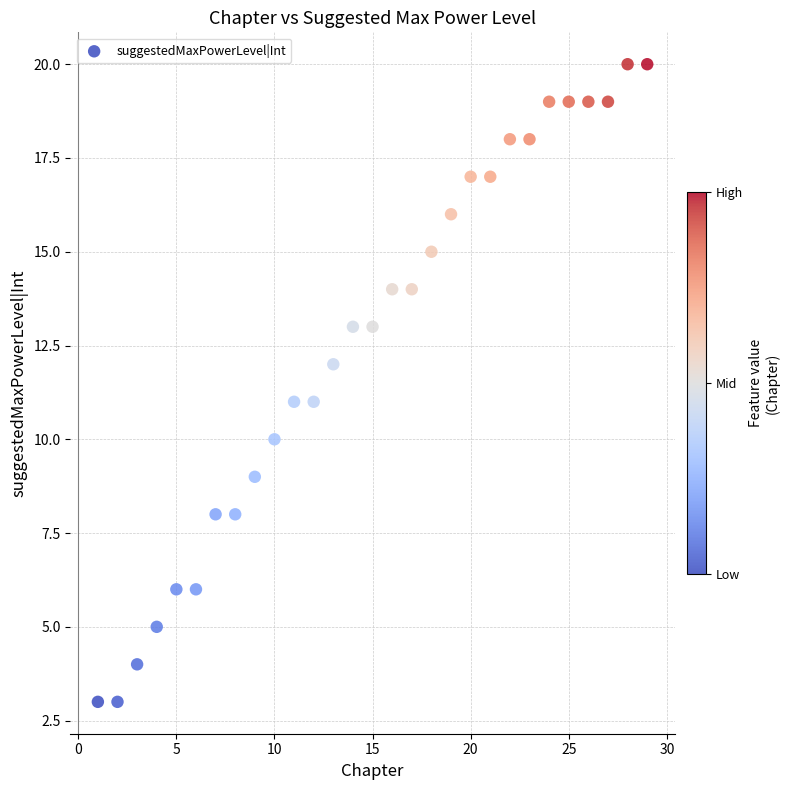

What is the range of Y values (max minus min)?

17